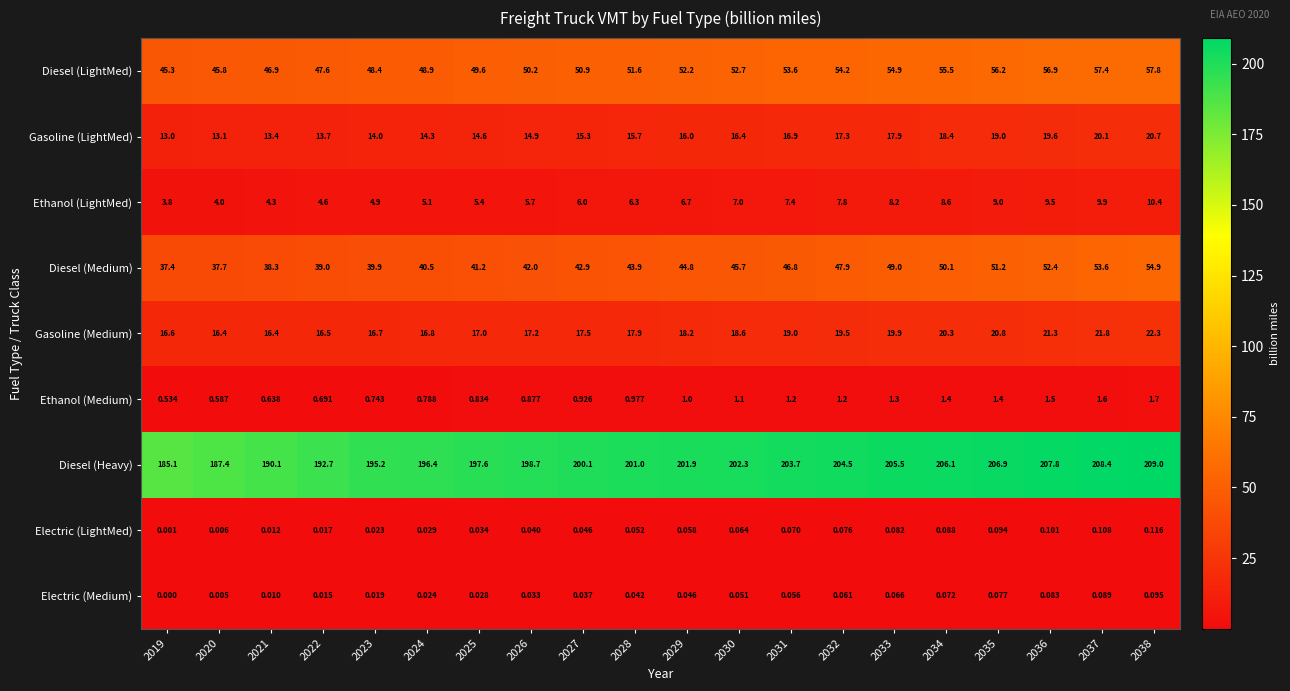

How many categories are shown in the chart?

20